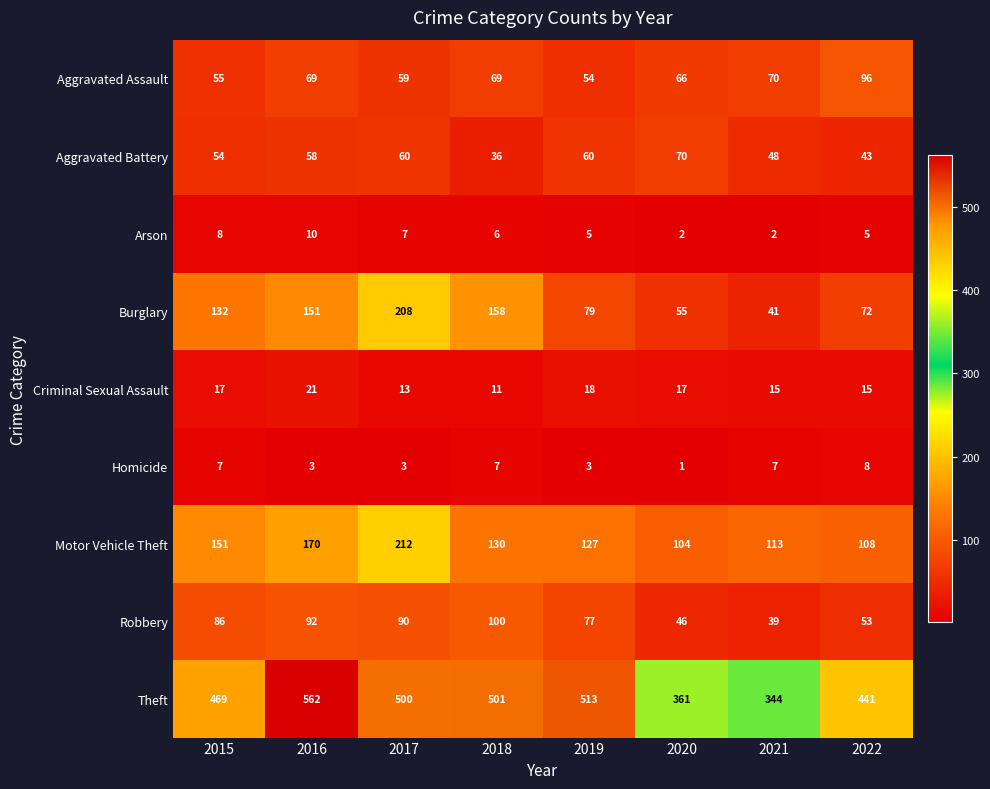

What is the approximate value of Motor Vehicle Theft at 2015, to the nearest 50?

150